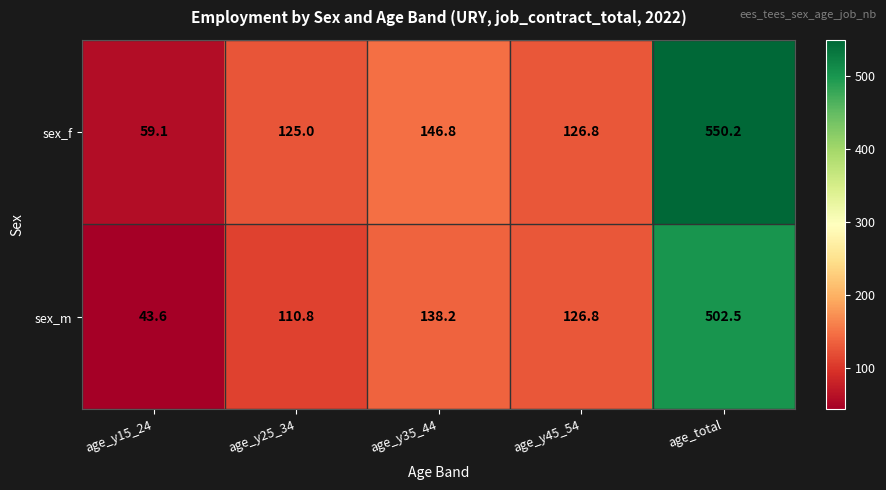

What is the difference between the sex_m values at age_y25_34 and age_y35_44?

27.4